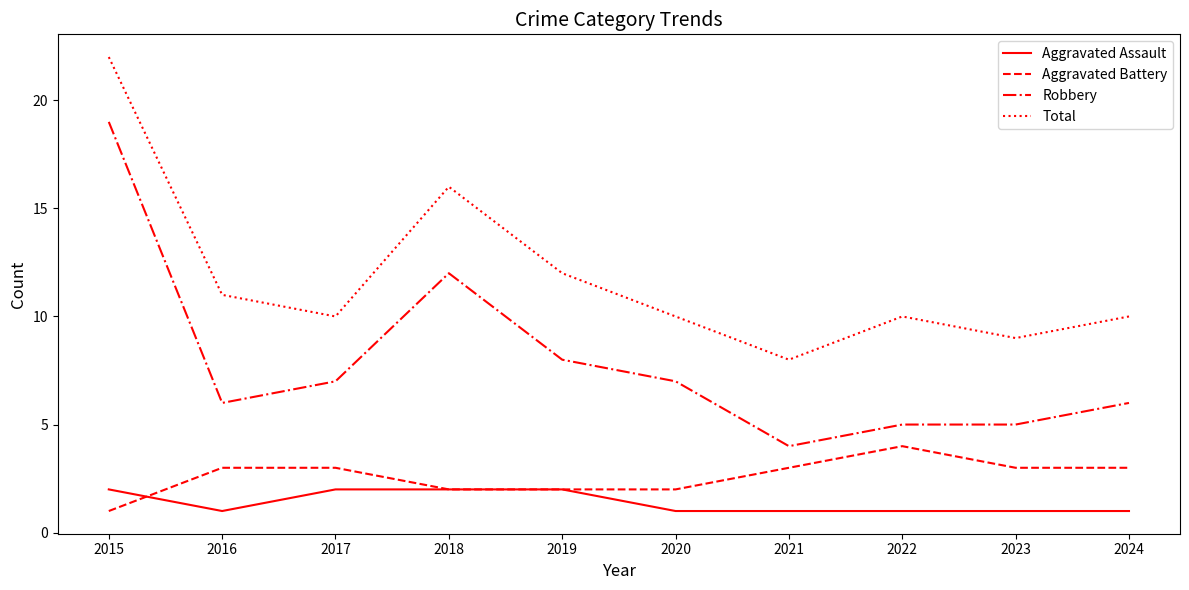

Is this an area chart (filled region under the line)?

No